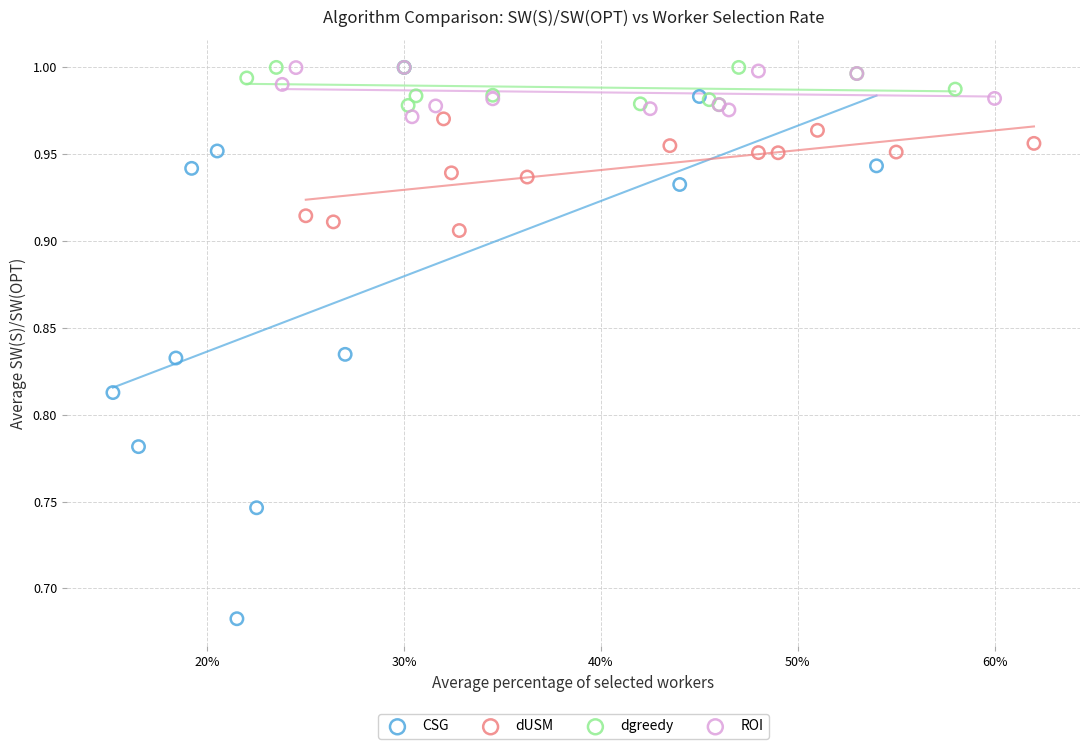

Which series contains the lowest Y value?

CSG